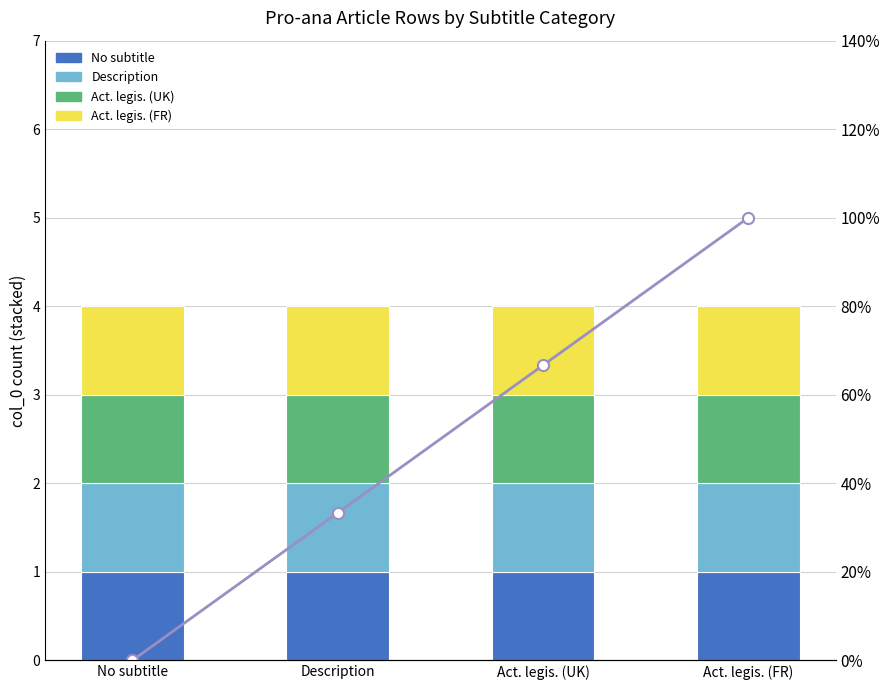

The value of Act. legis. (UK) at No subtitle is 1.0. True or false?

True